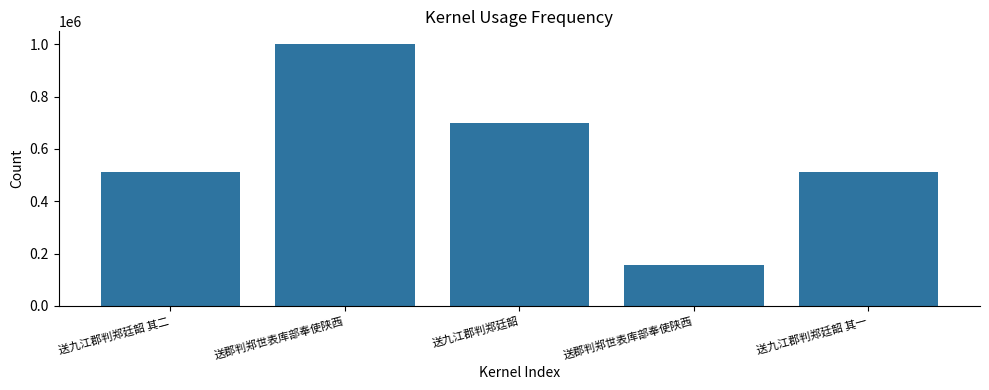

At which category does the chart reach its minimum across all series?

送郡判郑世表库部奉使陕西